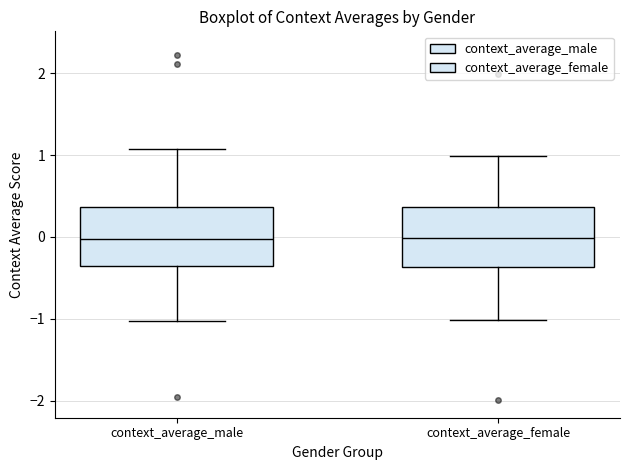

Reading left to right, transcribe this box plot: for each box, give where its median line is, the range the box spans, and where its two whiskers end, as read against the y-axis. The values are not printed on the chart, so give them approximately, as read against the axis.

context_average_male: median 0.0, box -0.4 to 0.4, whiskers -1.0 to 1.1
context_average_female: median 0.0, box -0.4 to 0.4, whiskers -1.0 to 1.0